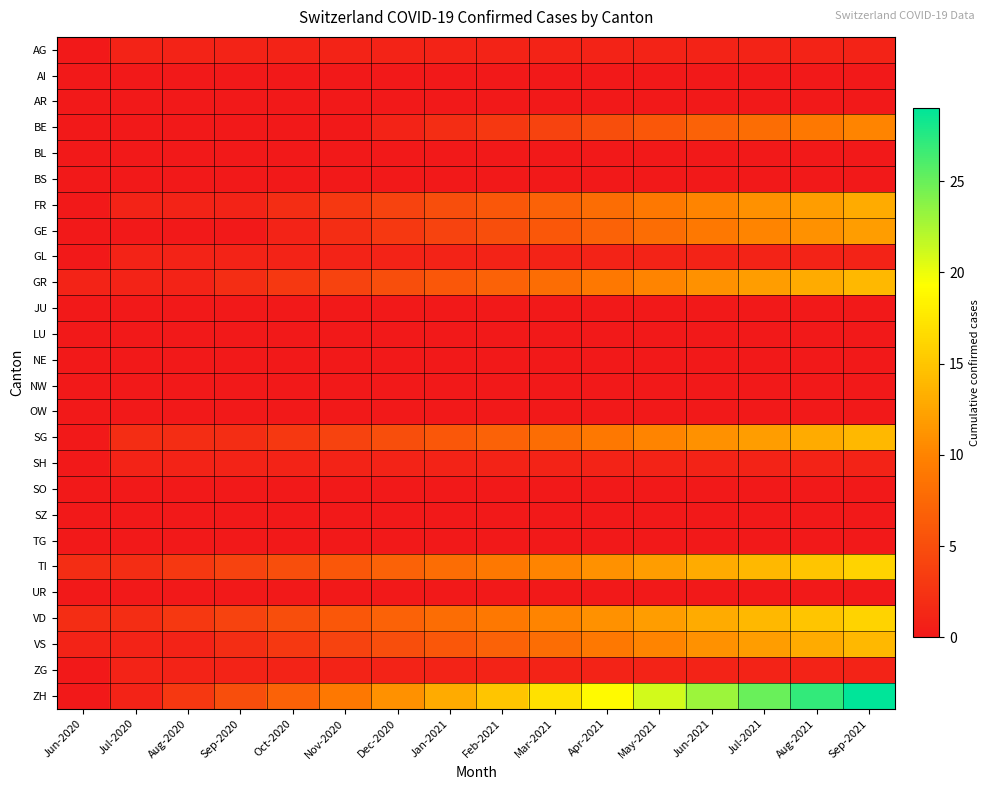

At how many categories does at least one series exceed 7?

11